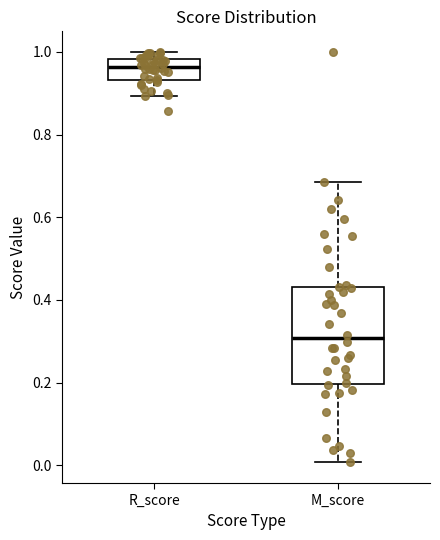

Reading left to right, transcribe this box plot: for each box, give where its median line is, the range the box spans, and where its two whiskers end, as read against the y-axis. The values are not printed on the chart, so give them approximately, as read against the axis.

R_score: median 0.96, box 0.94 to 0.98, whiskers 0.90 to 1.00
M_score: median 0.30, box 0.20 to 0.44, whiskers 0.00 to 0.68